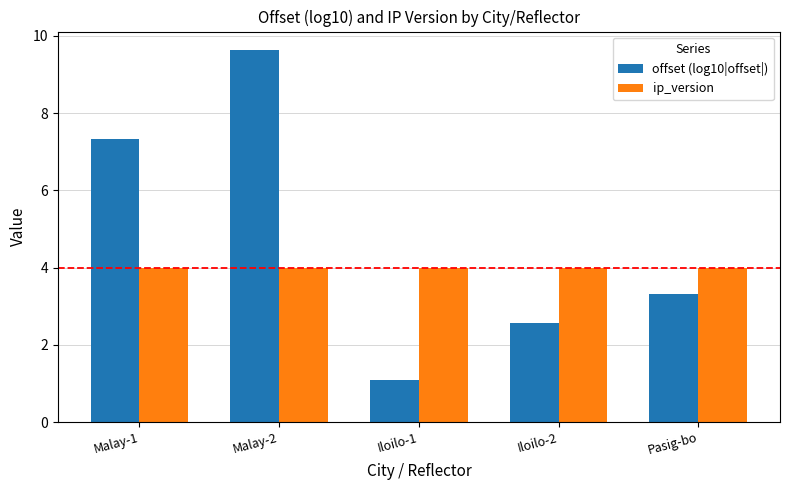

What is the sum of the offset (log10|offset|) values at Pasig-bo and Iloilo-1?

4.4